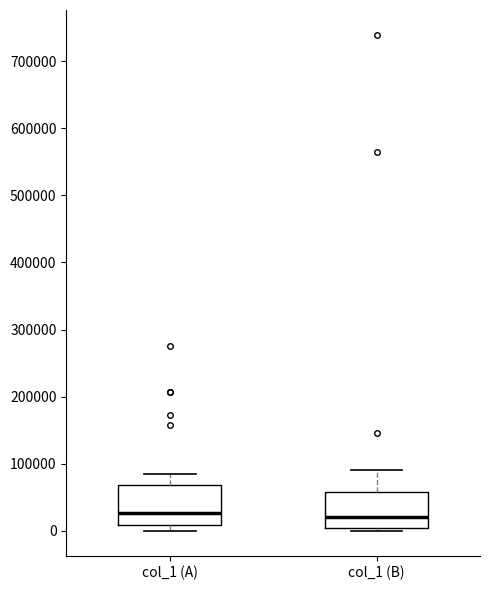

Reading left to right, read every box against the y-axis: the position of its median line, the range the box covers, and the ends of its whiskers. The values are not printed on the chart, so give them approximately, as read against the axis.

col_1 (A): median 30000, box 10000 to 70000, whiskers 0 to 90000
col_1 (B): median 20000, box 0 to 60000, whiskers 0 (just below the box's lower edge) to 90000